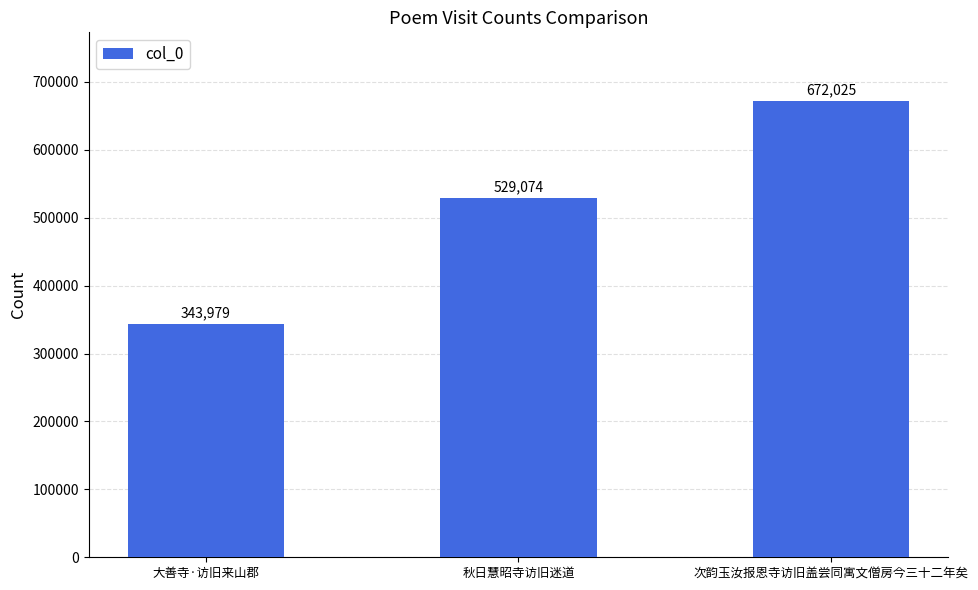

Where is the data nearest to the value 508002?

秋日慧昭寺访旧迷道